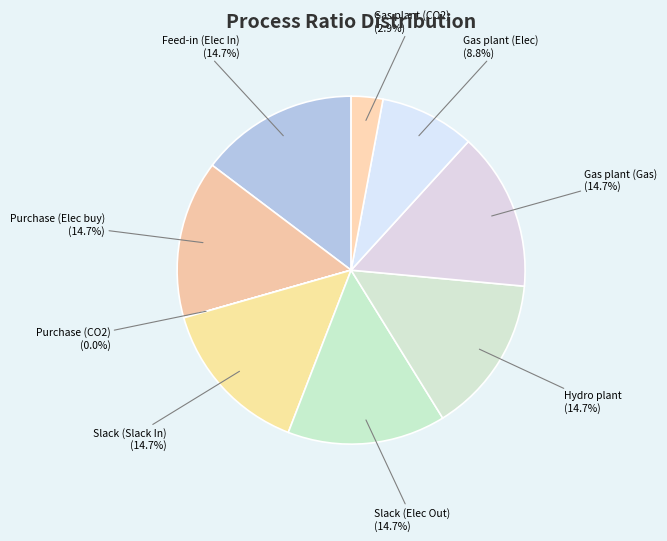

Approximately how many times larger is the value at Purchase (Elec buy) compared to Hydro plant?

1.0